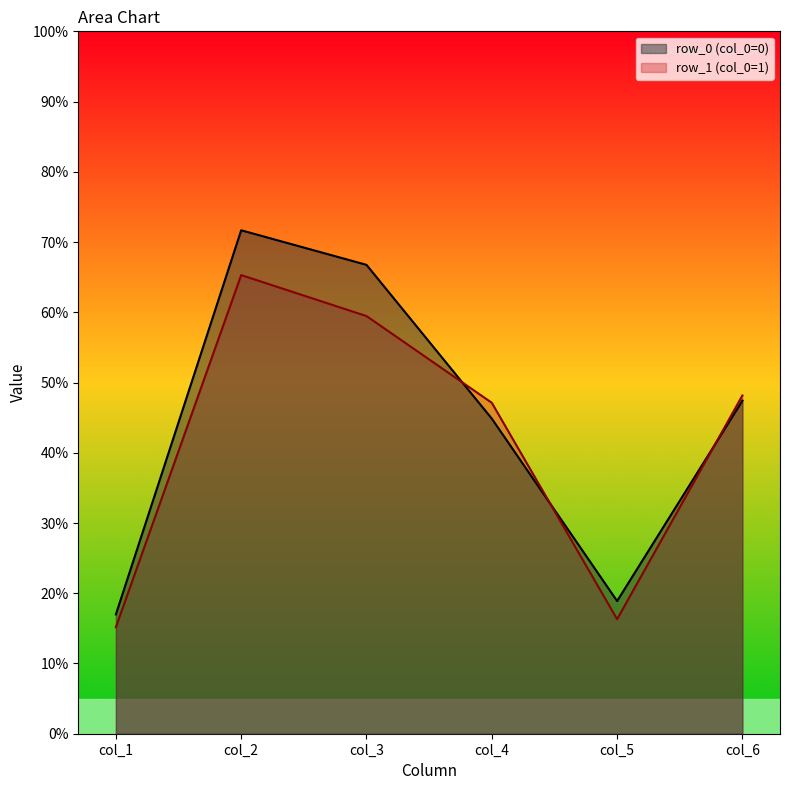

True or false: col_3 has a value of 36.6 at 0.

False